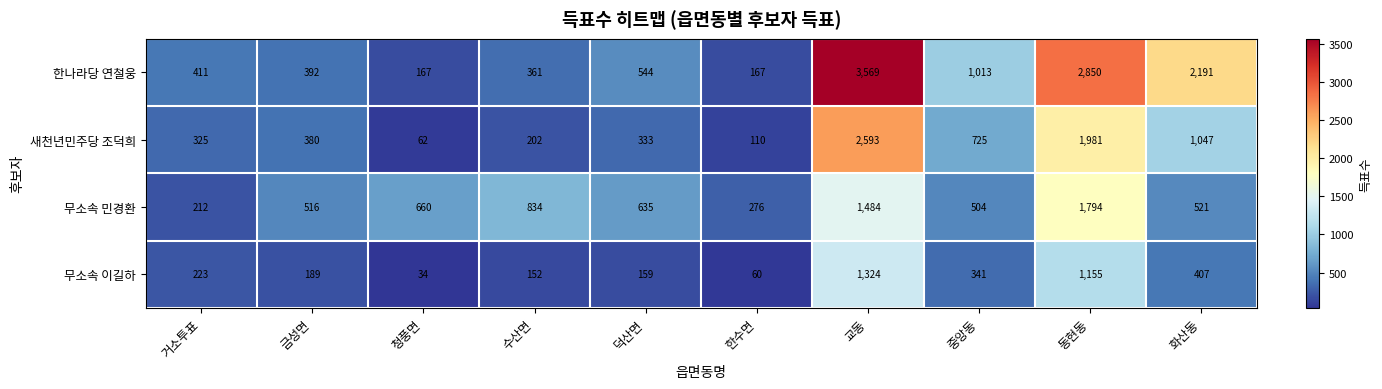

The value of 한나라당 연철웅 at 거소투표 is 270. True or false?

False